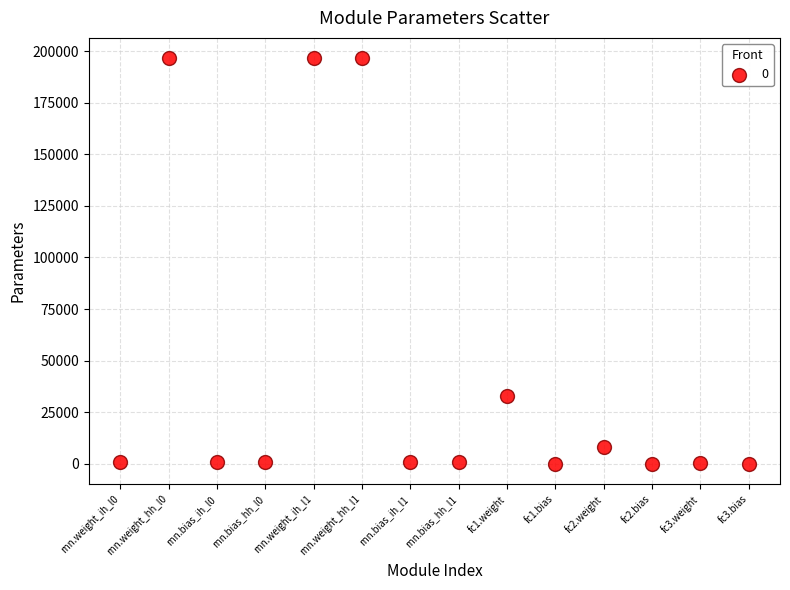

What Y value in the scatter plot is closest to 98306?

32768